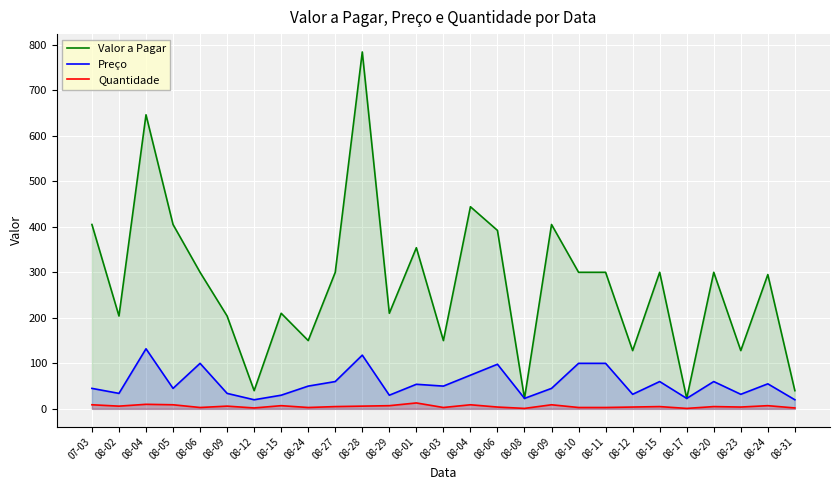

Reading left to right, transcribe all the data shown in this chart.

Valor a Pagar: 405	204	646	405	300	204	40	210	150	300	784	210	354	150	444	392	23	405	300	300	128	300	23	300	128	295	40
Preço: 45	34	132	45	100	34	20	30	50	60	118	30	54	50	74	98	23	45	100	100	32	60	23	60	32	55	20
Quantidade: 9	6	10	9	3	6	2	7	3	5	6	7	13	3	9	4	1	9	3	3	4	5	1	5	4	7	2